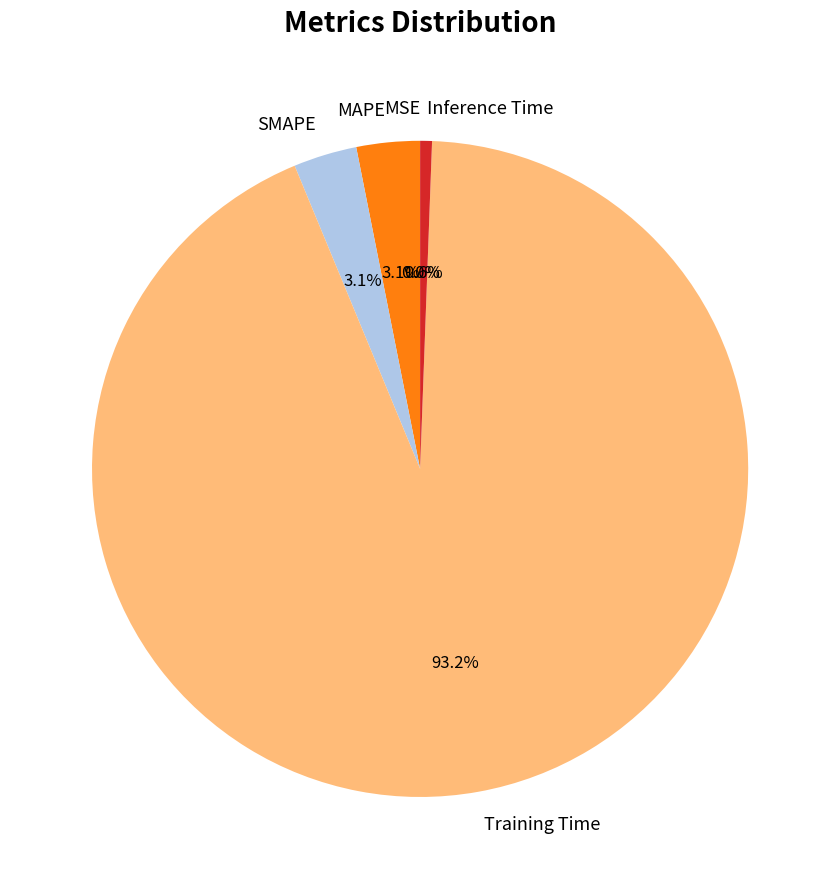

Is there a majority slice in this chart?

Yes